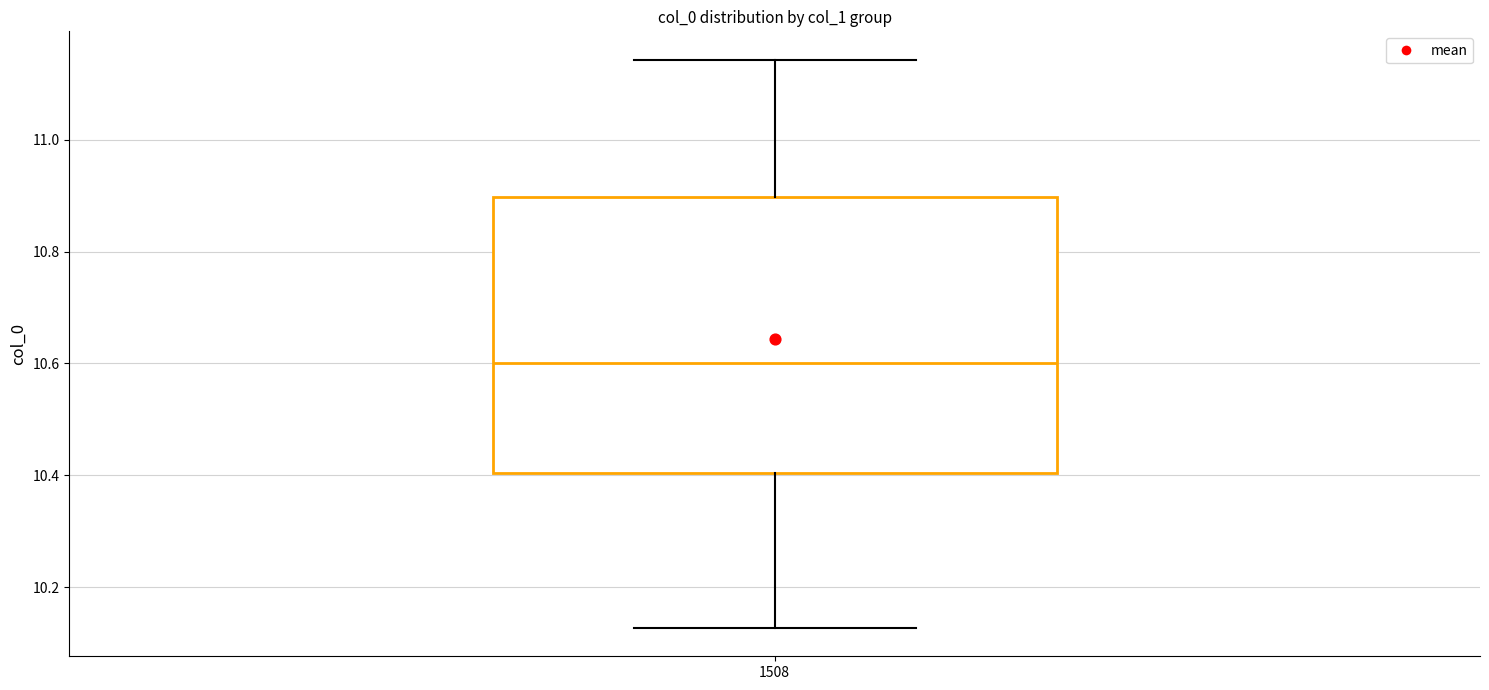

Where does the lower whisker of the box at x = 1508 end on the y-axis? The values are not printed on the chart, so give them approximately, as read against the axis.

10.12